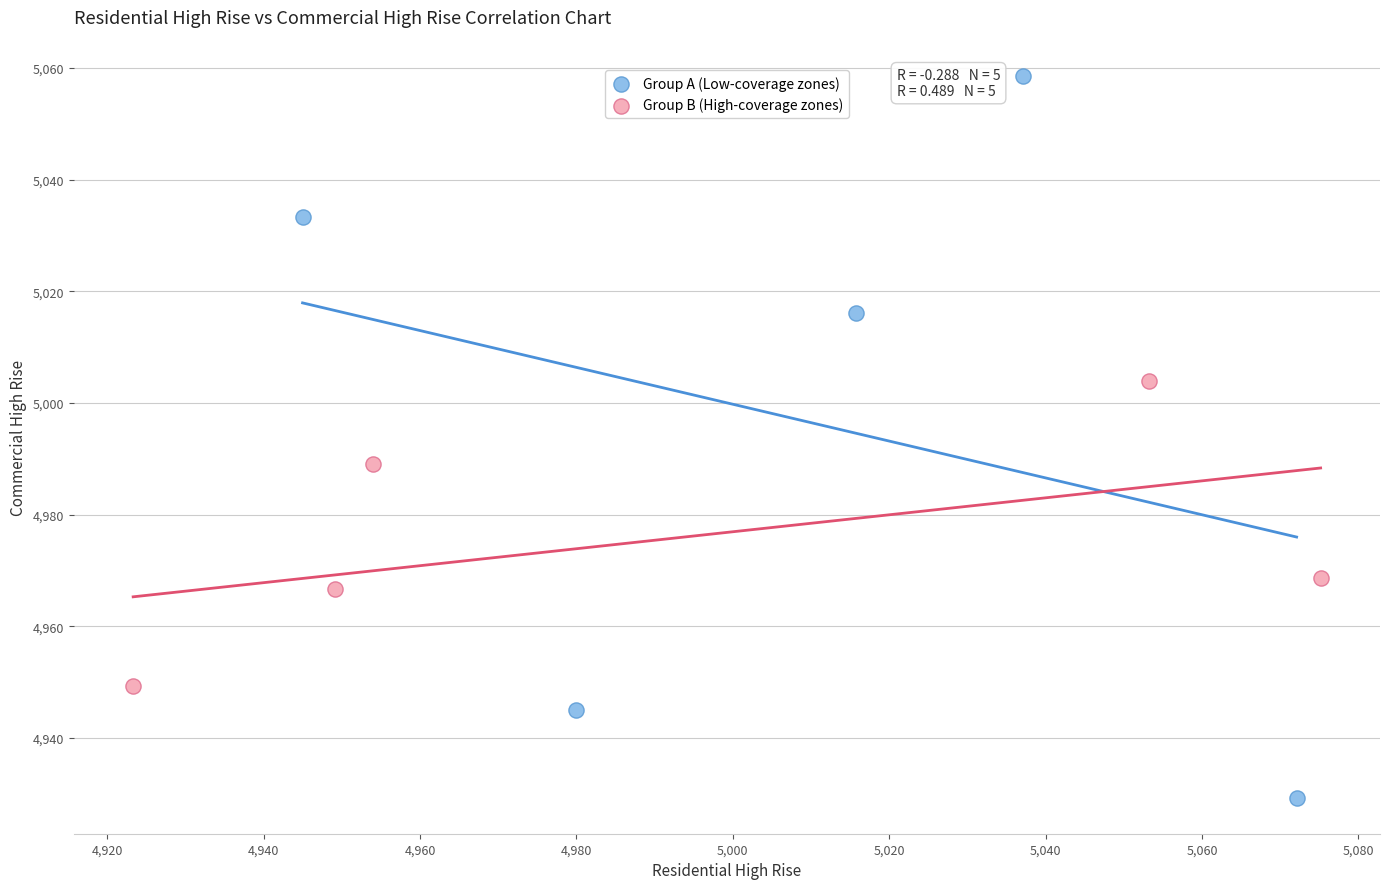

Which series has the largest Y range (max minus min)?

Group A (Low-coverage zones)